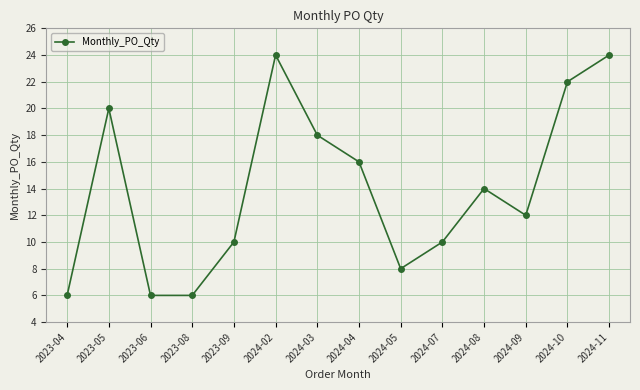

How many points are higher than both their immediate neighbors (excluding endpoints)?

3